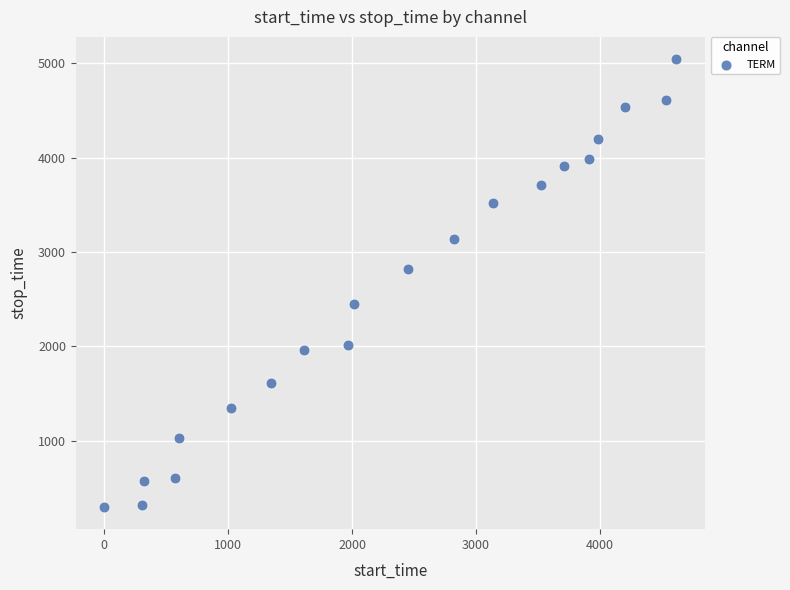

What is the range of X values (max minus min)?

4615